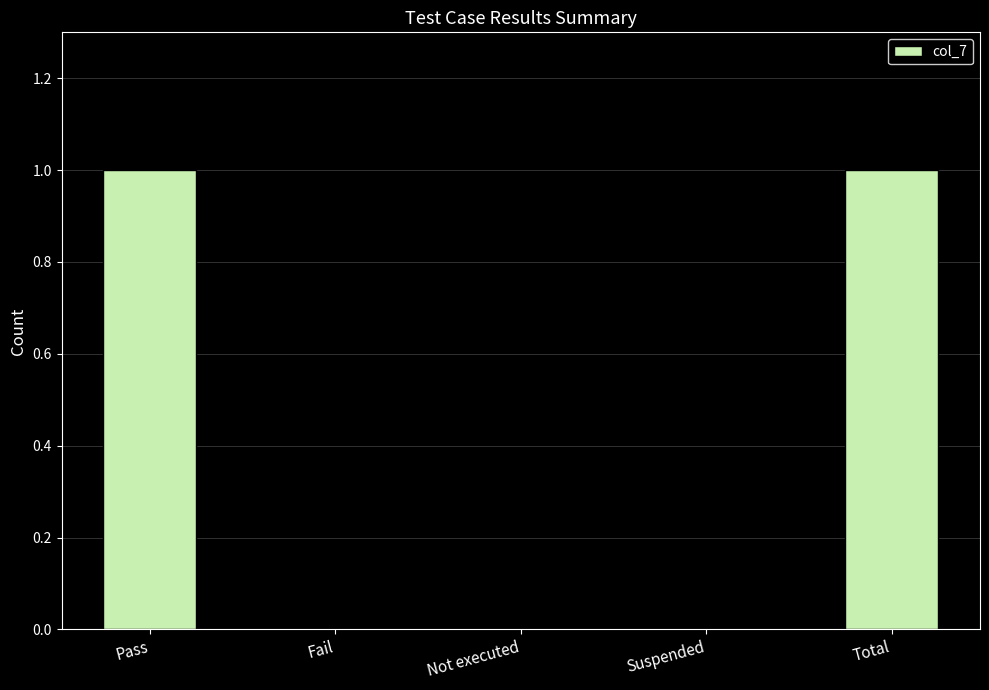

The value at Total is 2. True or false?

False